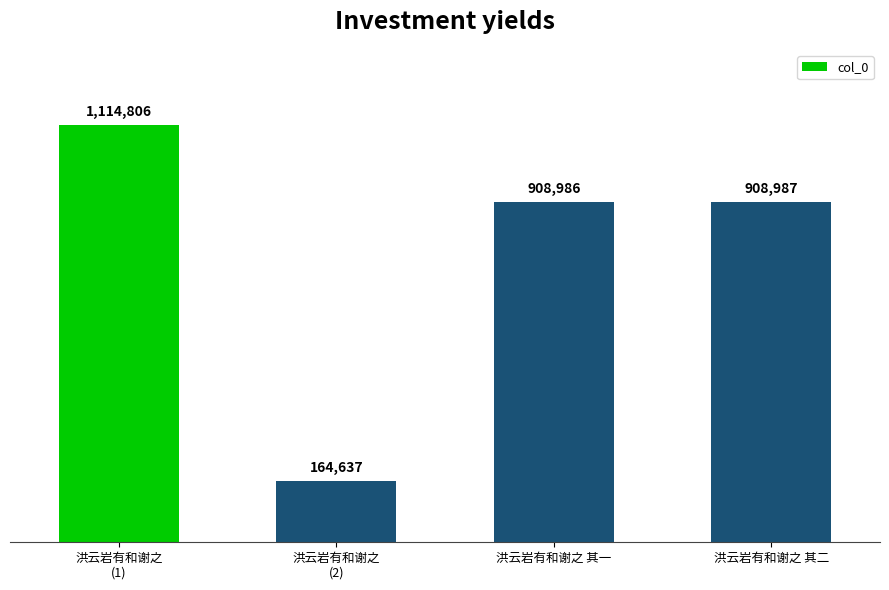

Does the chart contain any negative values?

No